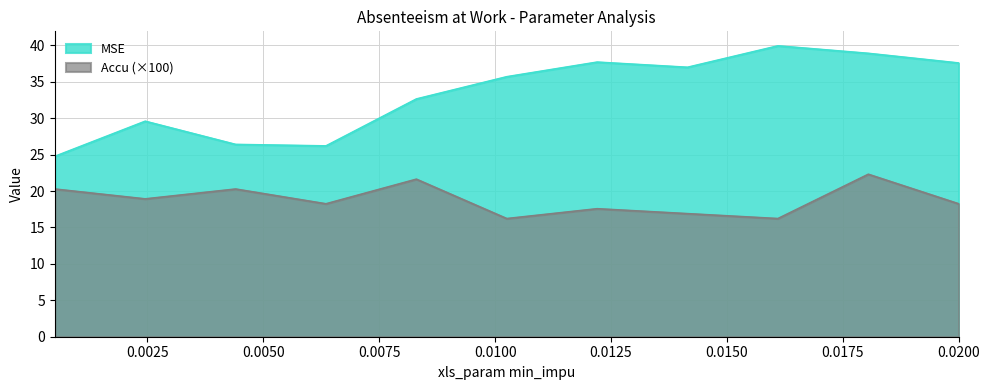

Where does the MSE series first go above 35?

0.01025